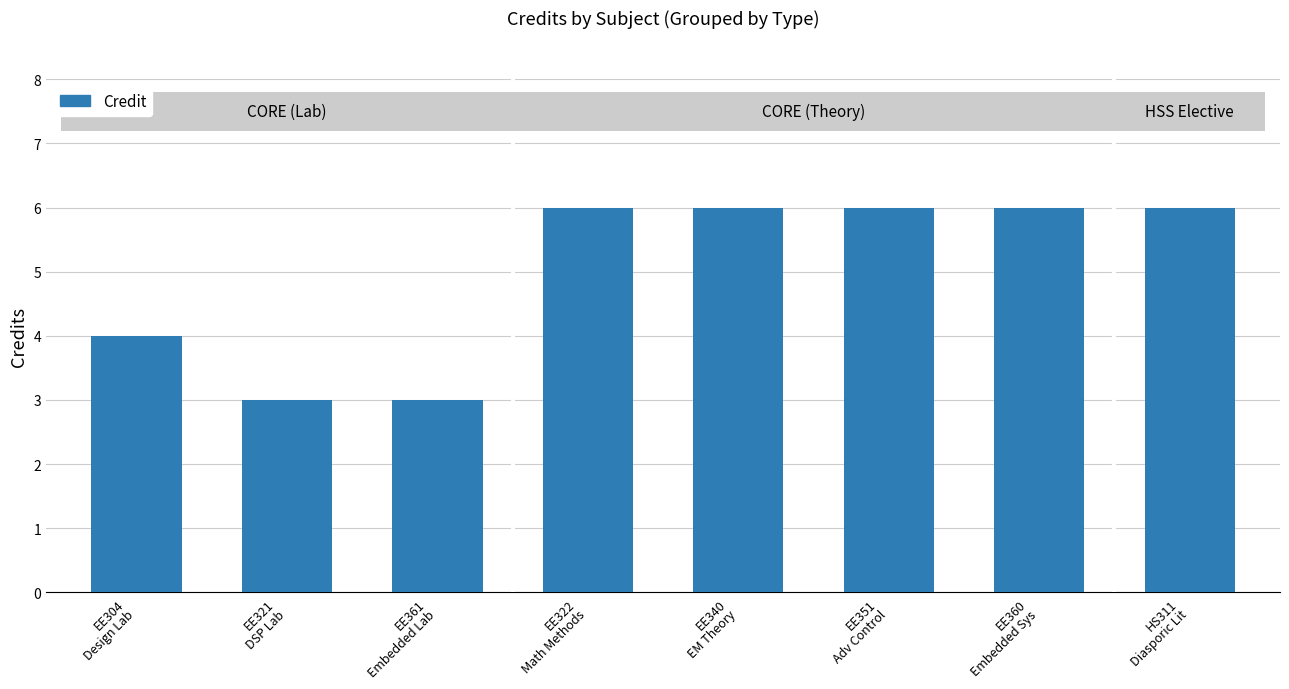

What is the change in value from EE304
Design Lab to EE361
Embedded Lab?

-1